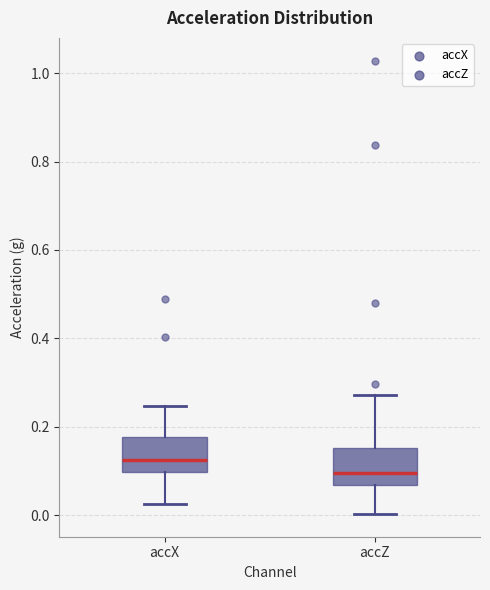

Reading left to right, transcribe this box plot: for each box, give where its median line is, the range the box spans, and where its two whiskers end, as read against the y-axis. The values are not printed on the chart, so give them approximately, as read against the axis.

accX: median 0.12, box 0.10 to 0.18, whiskers 0.02 to 0.24
accZ: median 0.10, box 0.06 to 0.16, whiskers 0.00 to 0.28